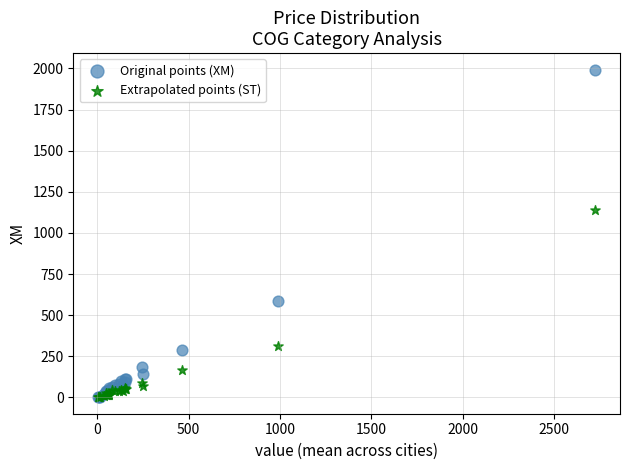

In the Original points (XM) series, what Y value is closest to 997?

586